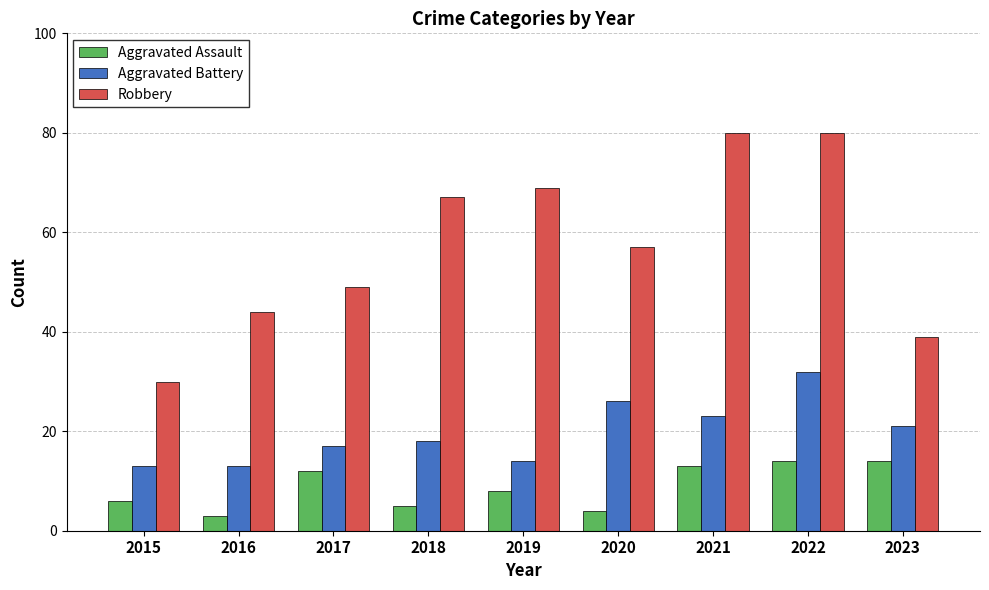

True or false: Aggravated Battery has a value of 32 at 2022.

True